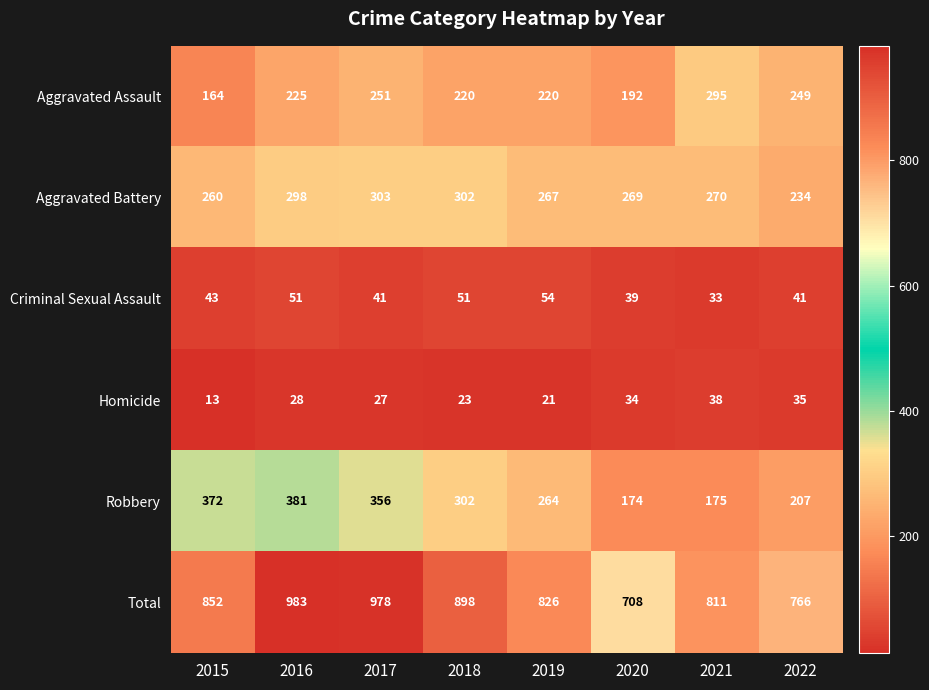

At which label does Aggravated Battery first exceed 270?

2016